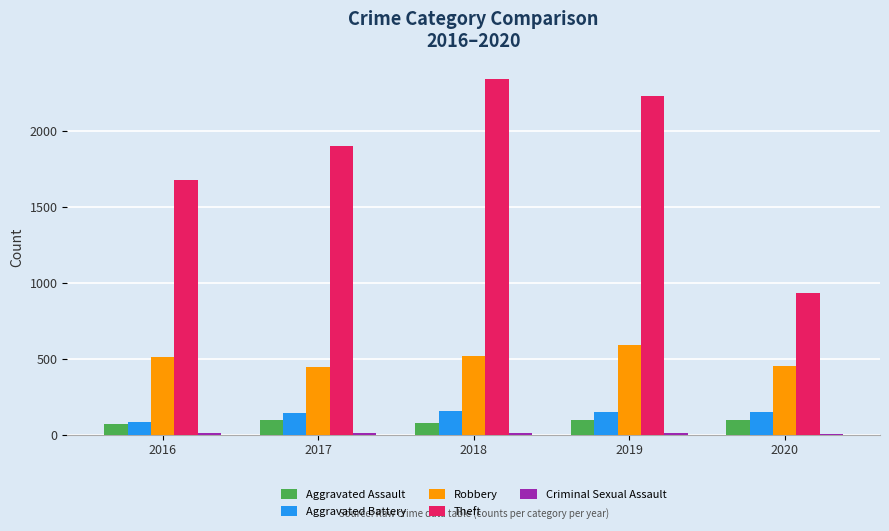

What is the maximum value shown in the chart?

2342